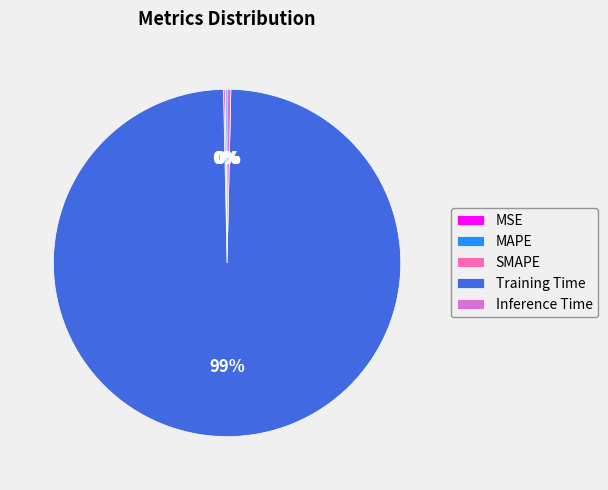

To the nearest percent, what is the average slice percentage?

20%